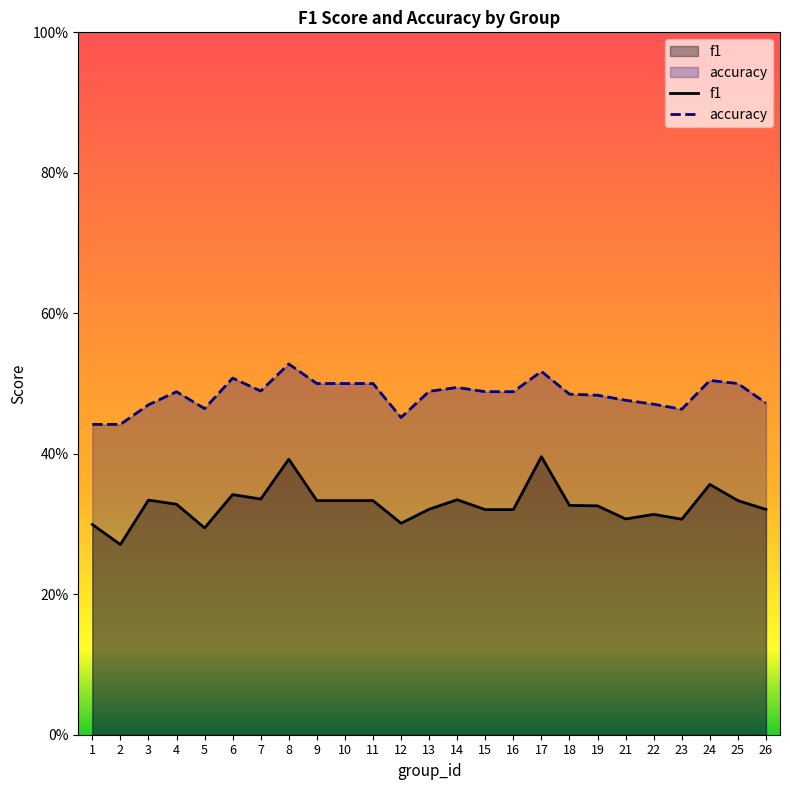

Which series has the largest range (max minus min)?

f1